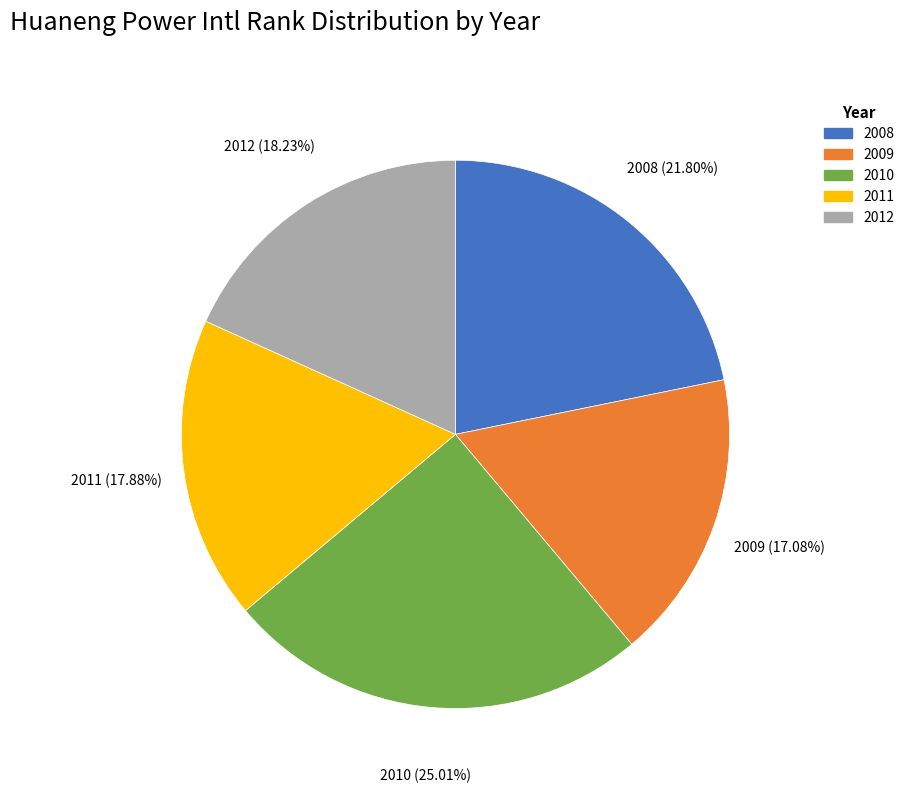

To the nearest percent, what percentage of the pie is 2012?

18%